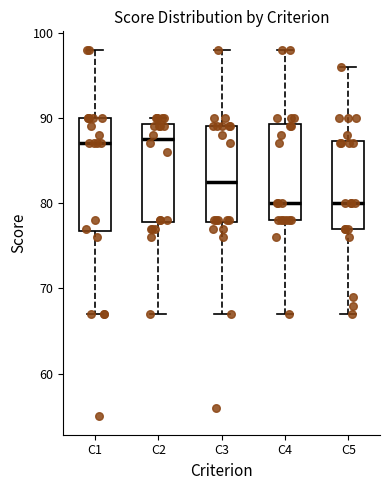

Reading left to right, read every box against the y-axis: the position of its median line, the range the box covers, and the ends of its whiskers. The values are not printed on the chart, so give them approximately, as read against the axis.

C1: median 87, box 77 to 90, whiskers 67 to 98
C2: median 88, box 78 to 89, whiskers 67 to 90
C3: median 83, box 78 to 89, whiskers 67 to 98
C4: median 80, box 78 to 89, whiskers 67 to 98
C5: median 80, box 77 to 87, whiskers 67 to 96